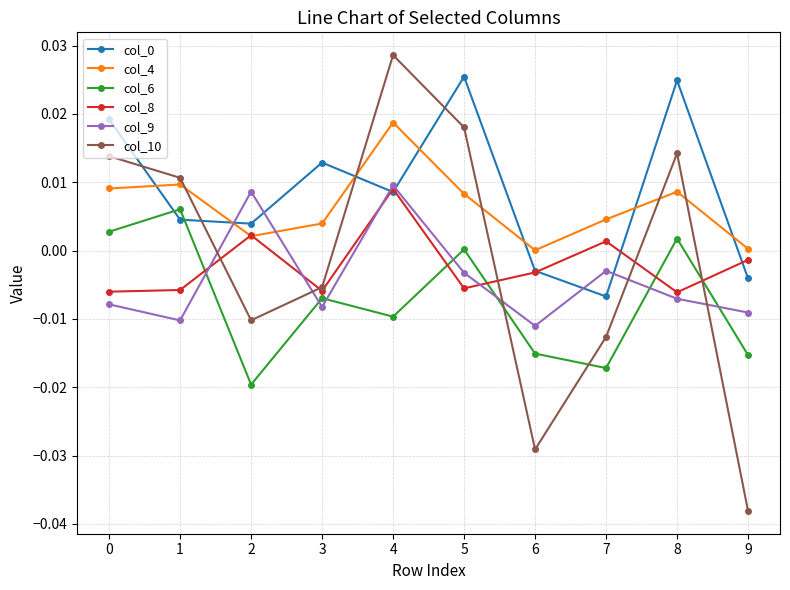

In col_6, how many points are lower than both neighbors (excluding endpoints)?

3